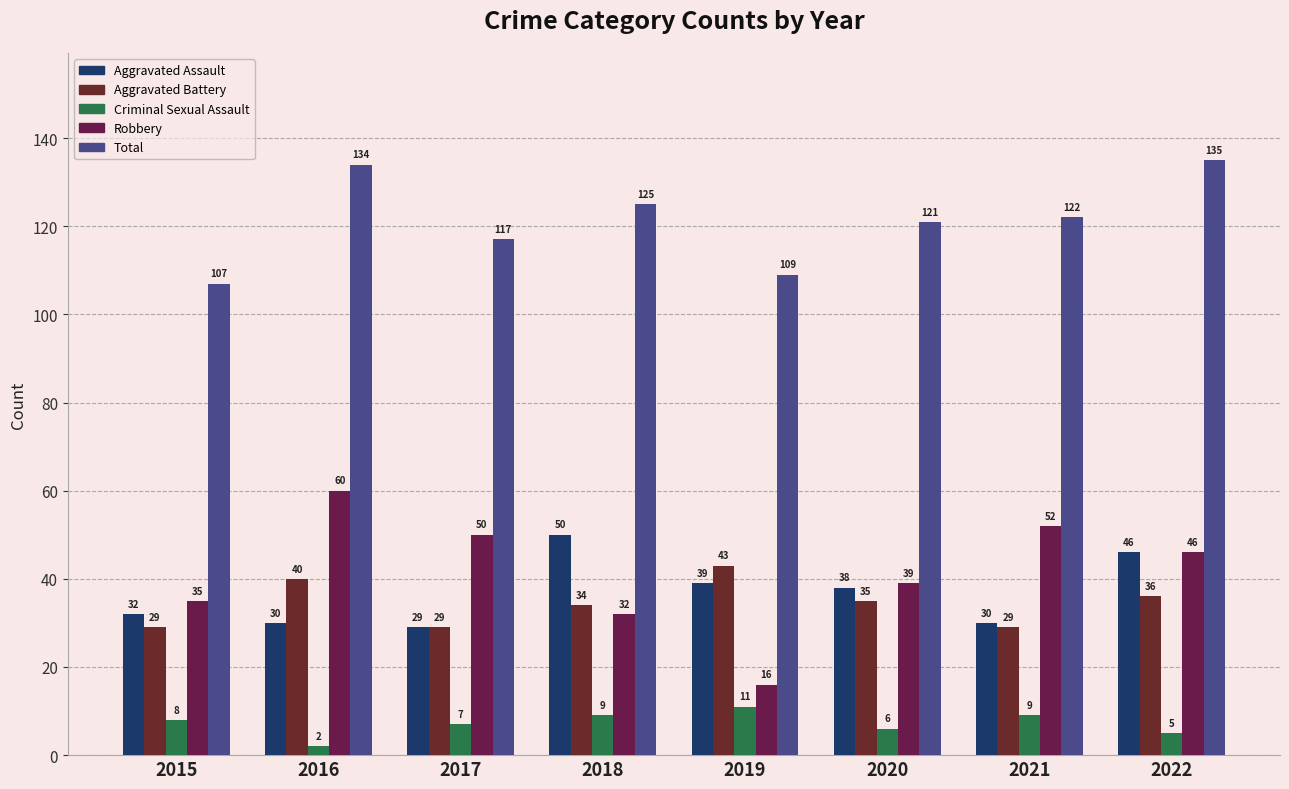

What is the total value across all series at 2019?

218